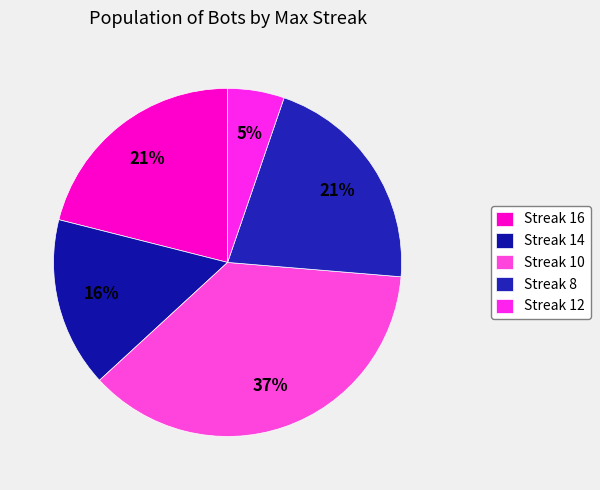

How many slices are in this pie chart?

5